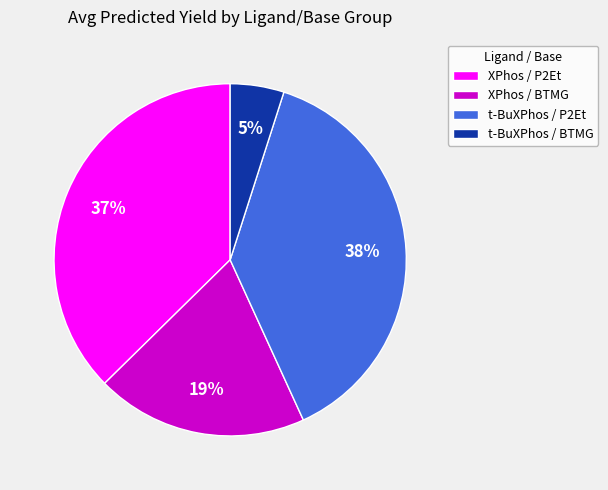

What percentage is the t-BuXPhos / P2Et slice, to the nearest percent?

38%